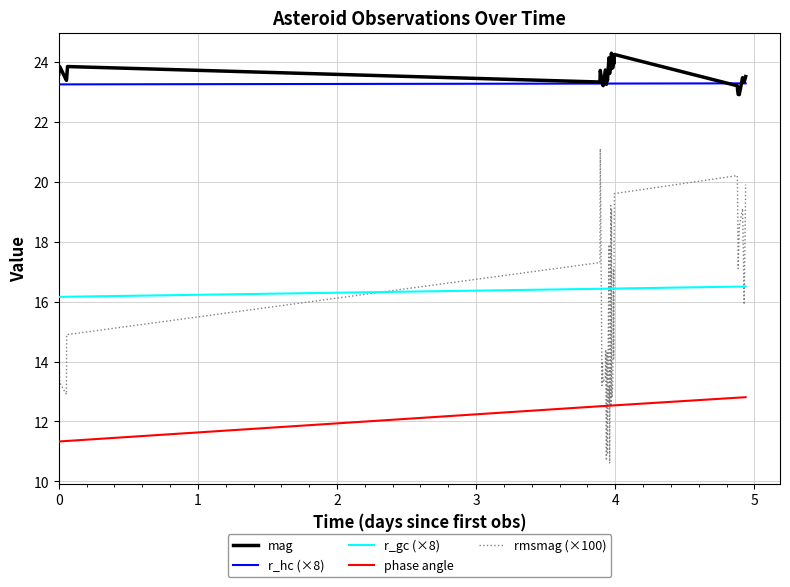

What is the highest value of the r_gc (×8) series?

16.5